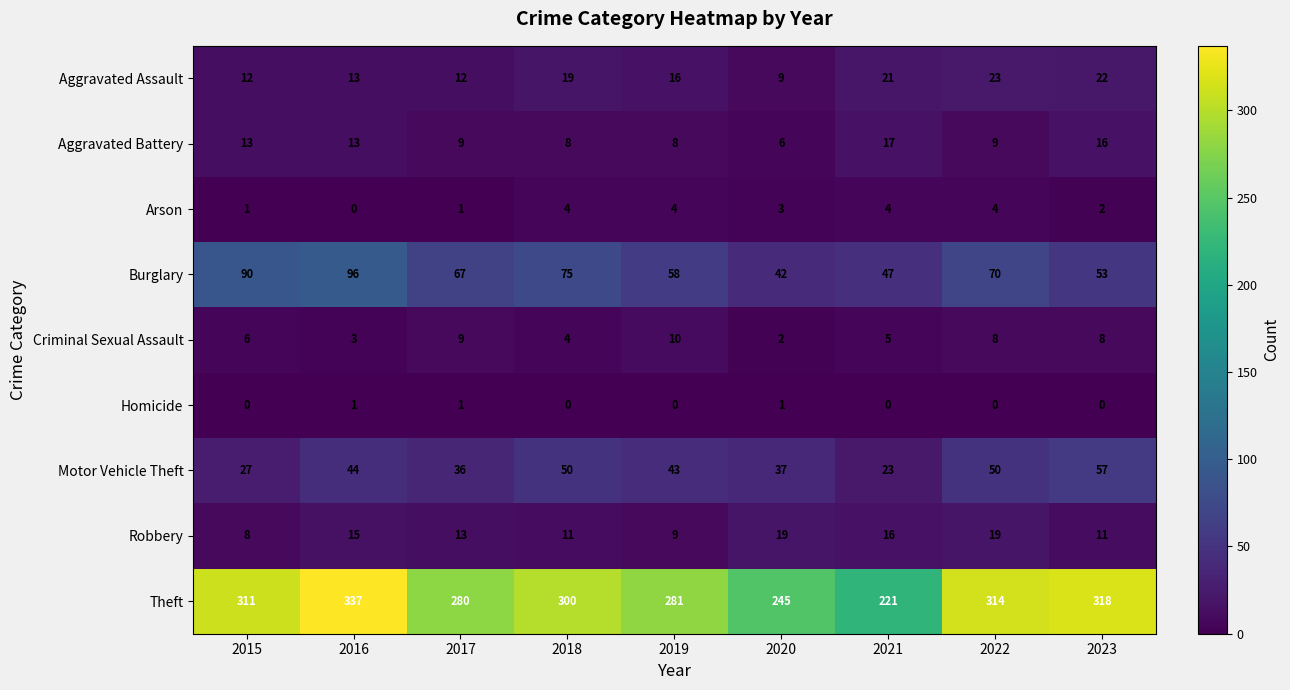

Read the Criminal Sexual Assault value at 2018.

4